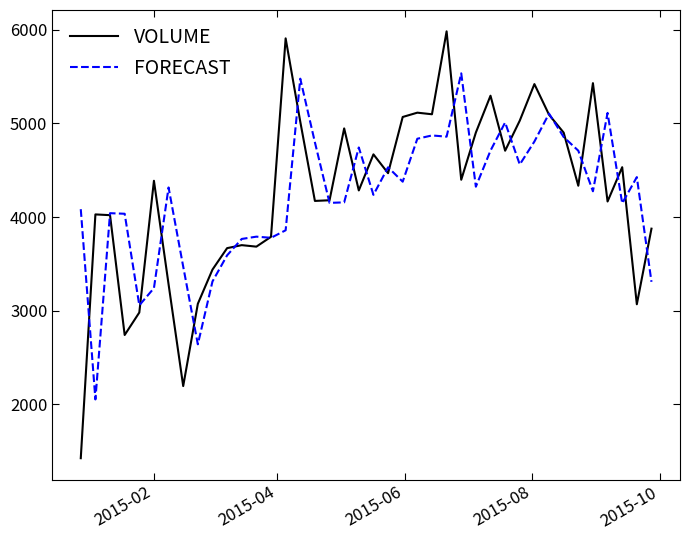

What is the minimum value shown in the chart?

1426.0